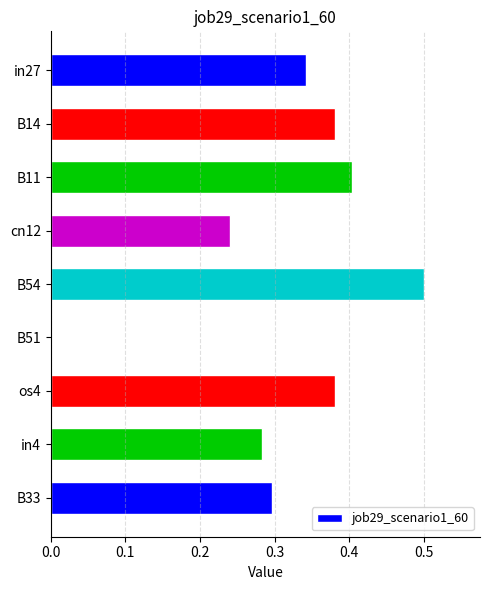

Read the value at B54.

0.5